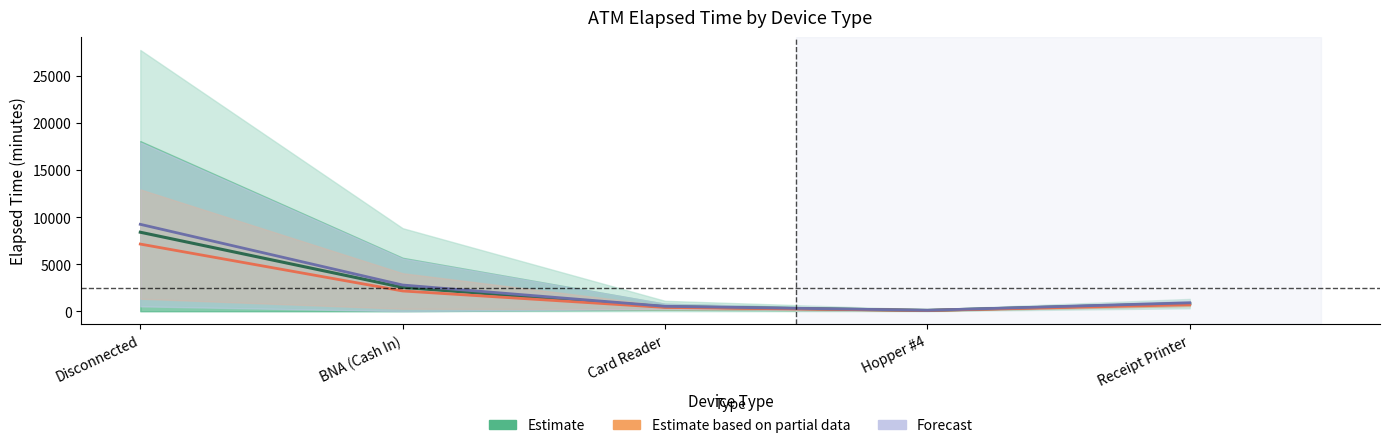

True or false: Forecast has more than 0 points higher than both neighbors.

False